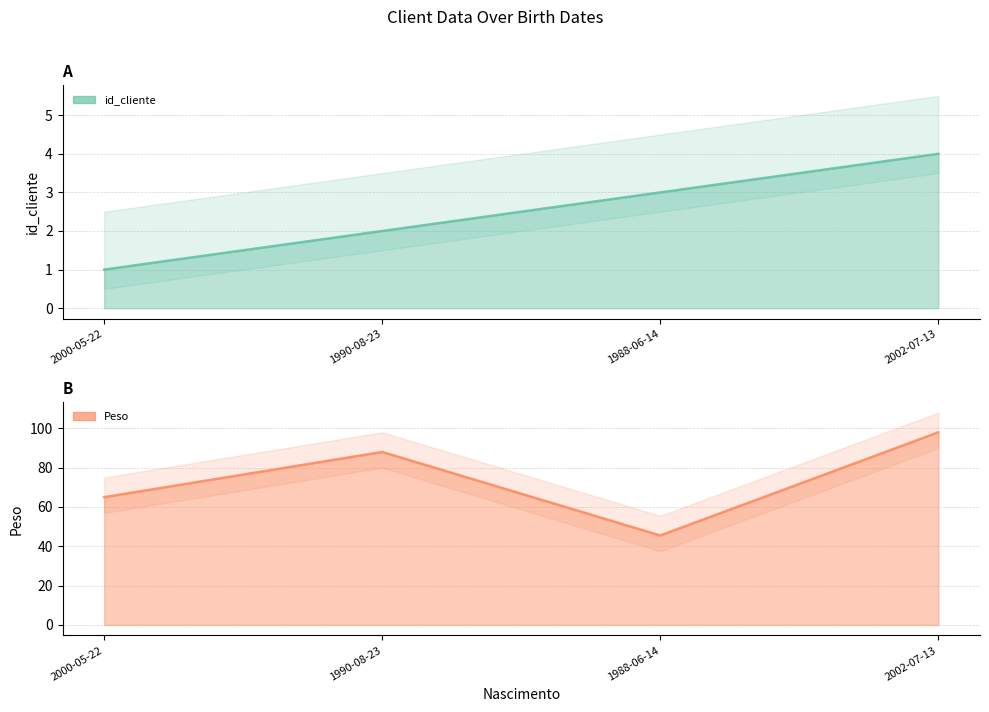

Reading left to right, transcribe all the data shown in this chart.

id_cliente: 2000-05-22=1.0	1990-08-23=2.0	1988-06-14=3.0	2002-07-13=4.0
Peso: 2000-05-22=65.0	1990-08-23=88.0	1988-06-14=45.5	2002-07-13=98.0